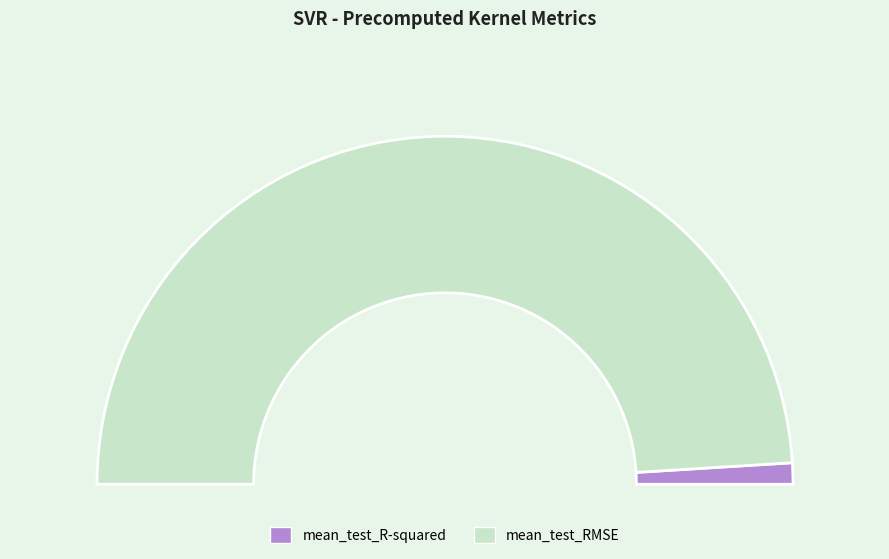

To the nearest percent, what is the combined percentage of mean_test_RMSE and mean_test_R-squared?

100%